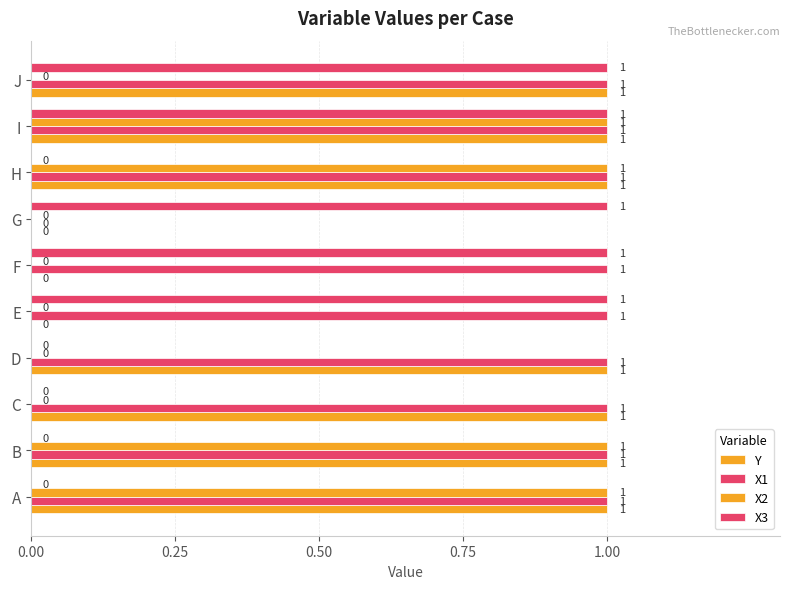

List the series in order of their overall mean, highest first.

X1, Y, X3, X2